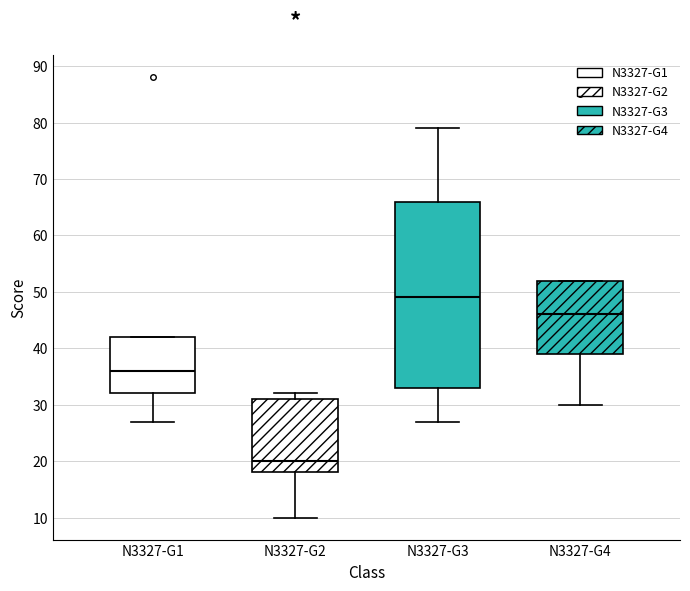

Reading left to right, read every box against the y-axis: the position of its median line, the range the box covers, and the ends of its whiskers. The values are not printed on the chart, so give them approximately, as read against the axis.

N3327-G1: median 36, box 32 to 42, whiskers 27 to 42
N3327-G2: median 20, box 18 to 31, whiskers 10 to 32
N3327-G3: median 49, box 33 to 66, whiskers 27 to 79
N3327-G4: median 46, box 39 to 52, whiskers 30 to 52